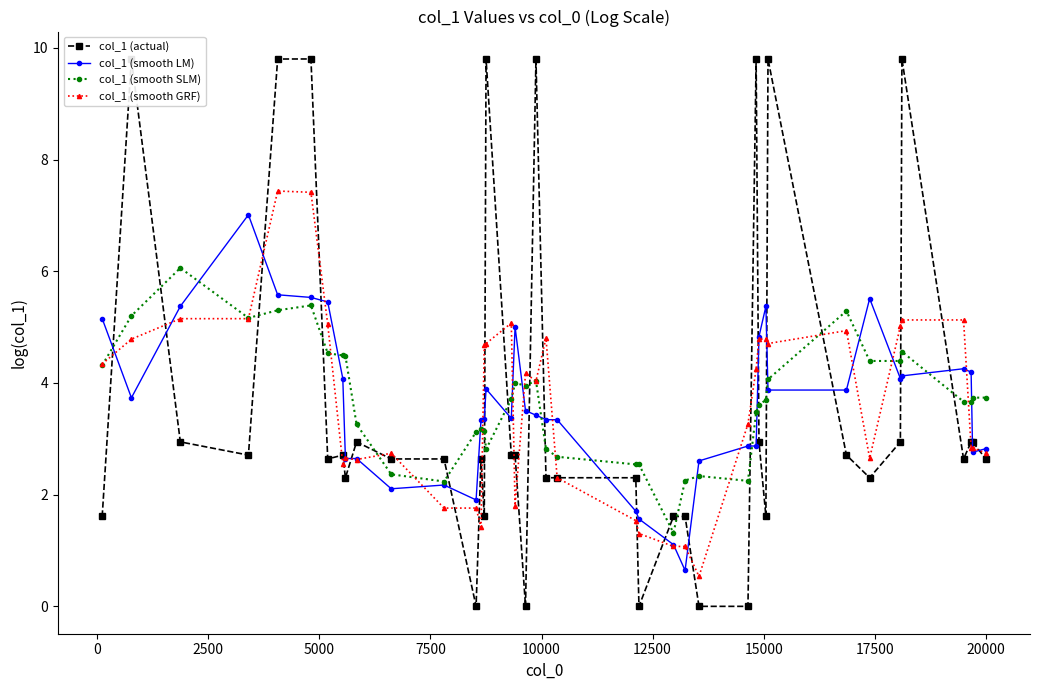

Is this an area chart (filled region under the line)?

No